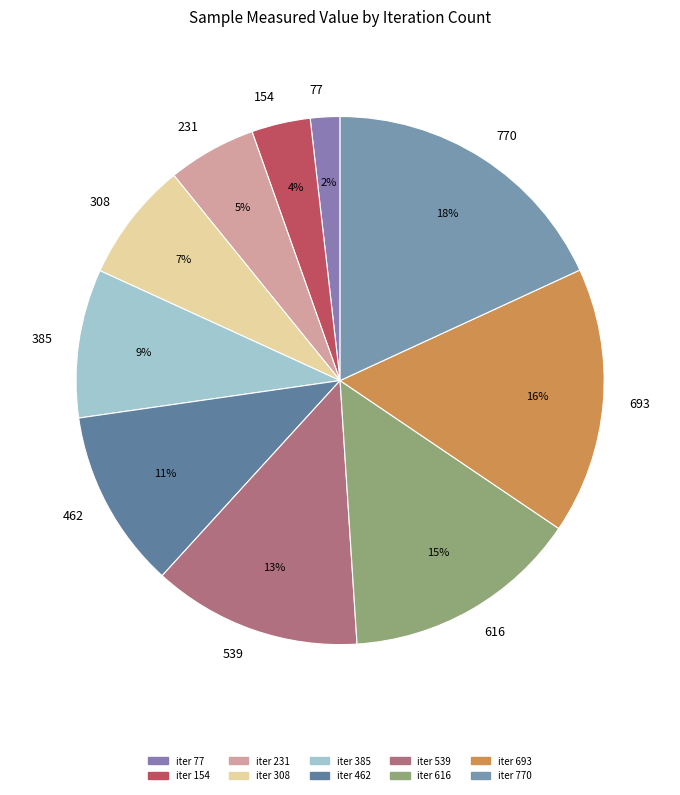

How many segments does this pie chart have?

10